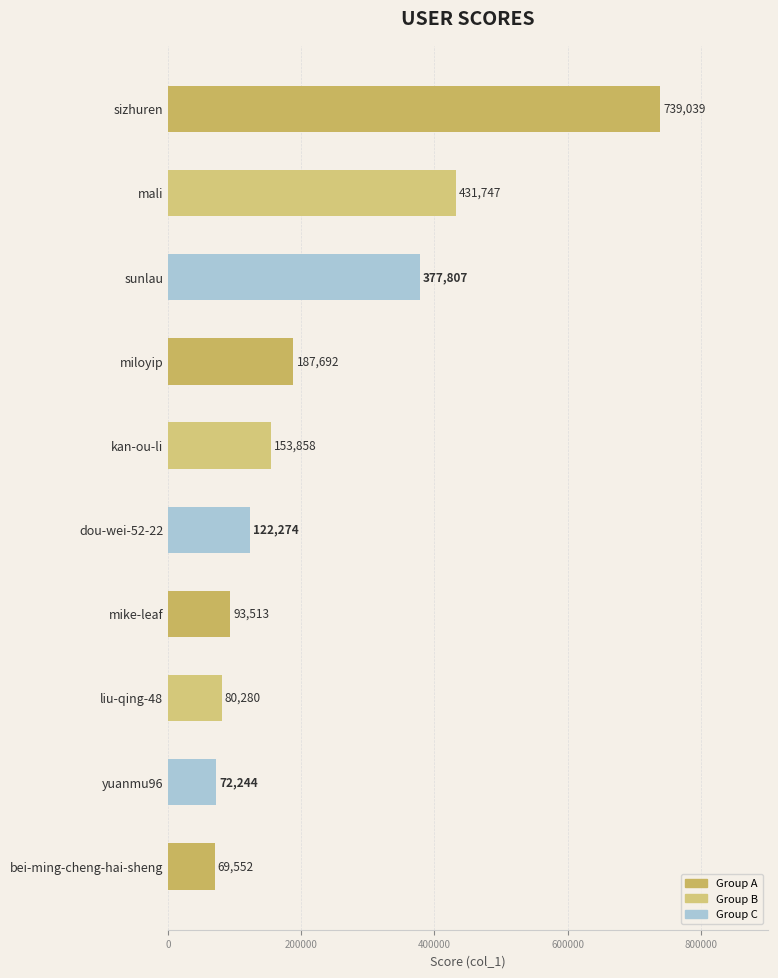

Approximately how many times larger is the value at dou-wei-52-22 compared to kan-ou-li?

0.8